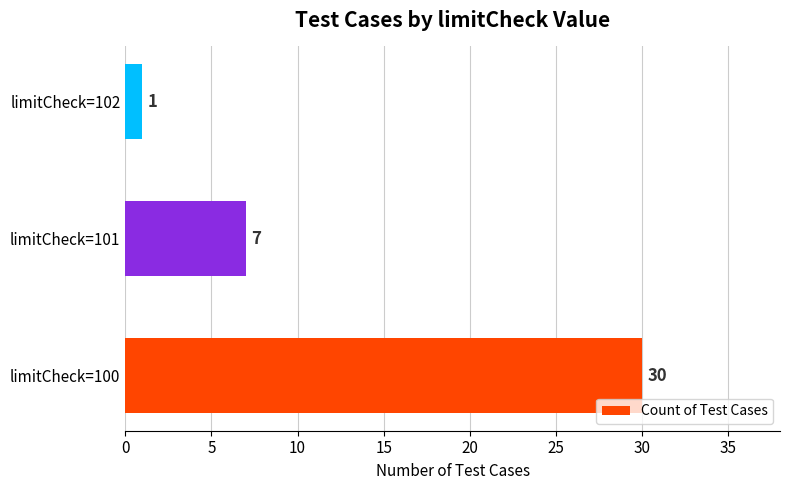

Rank the categories by value from lowest to highest.

limitCheck=102, limitCheck=101, limitCheck=100